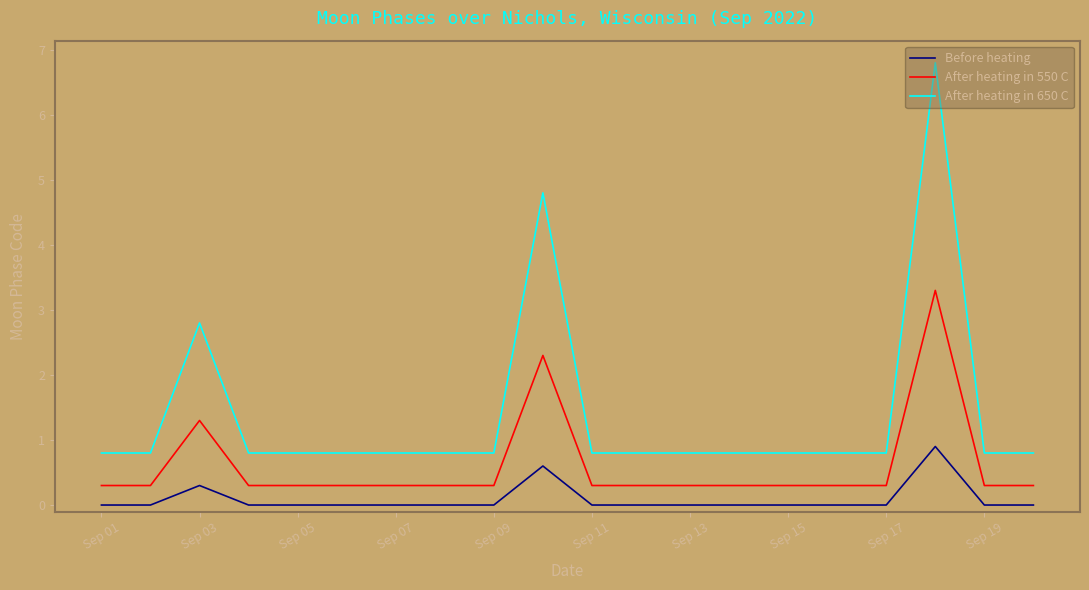

At how many categories does at least one series exceed 3?

2